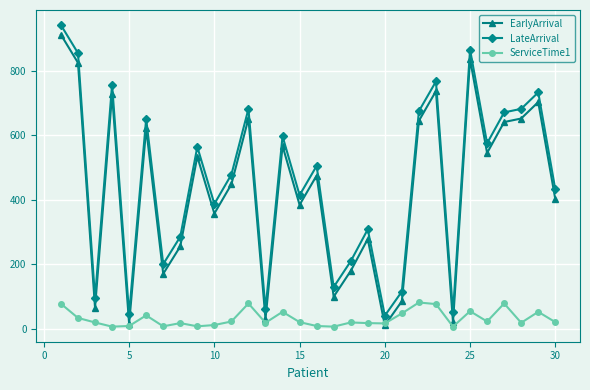

True or false: EarlyArrival and LateArrival cross at least once.

False